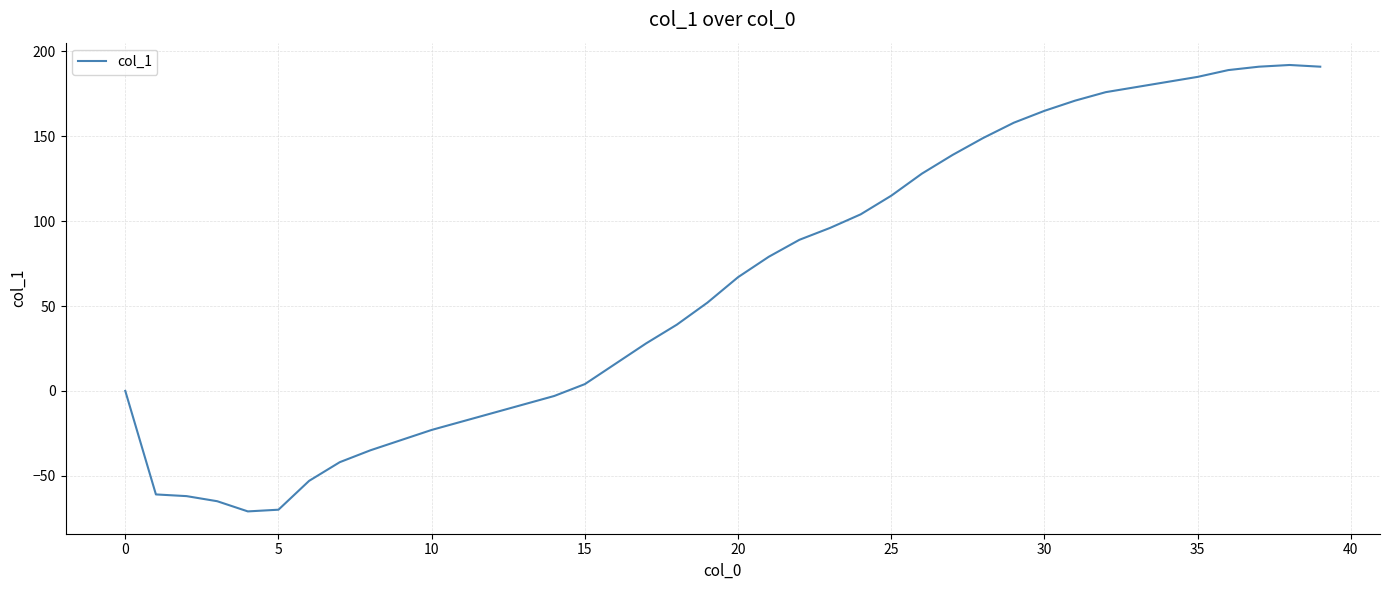

What is the smallest value displayed?

-71